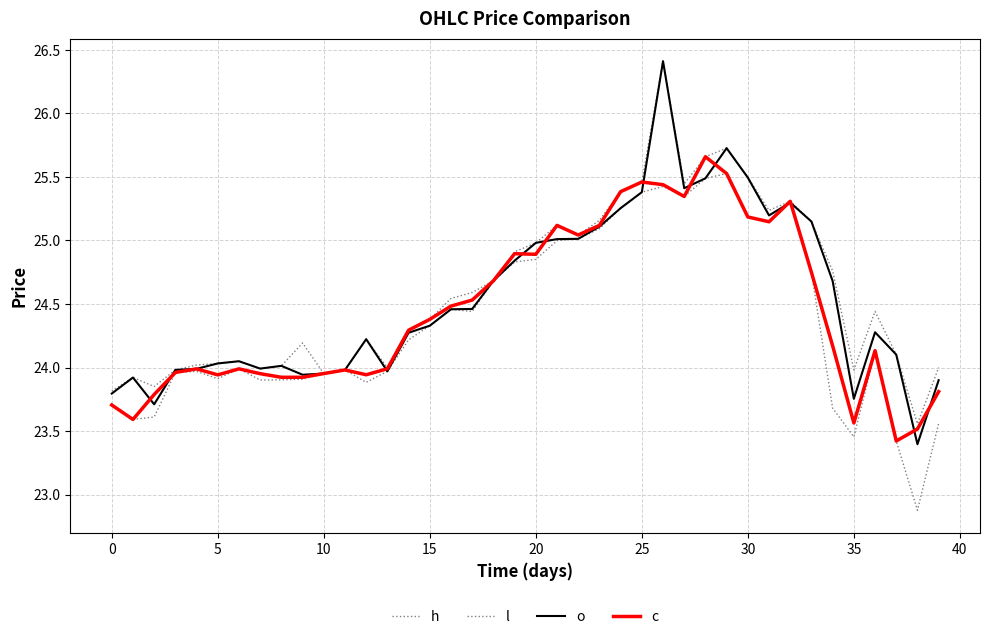

At how many categories does at least one series exceed 22?

40